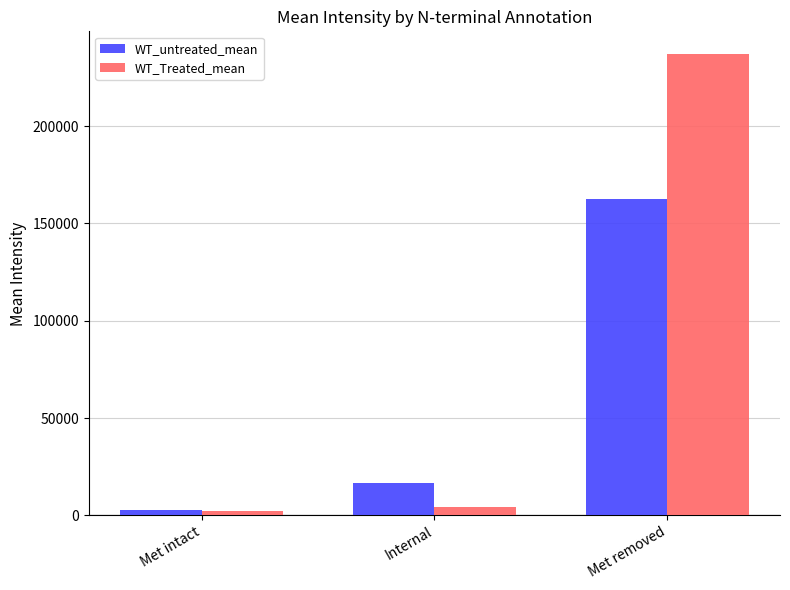

What is the approximate value of WT_untreated_mean at Met removed?

162574.6